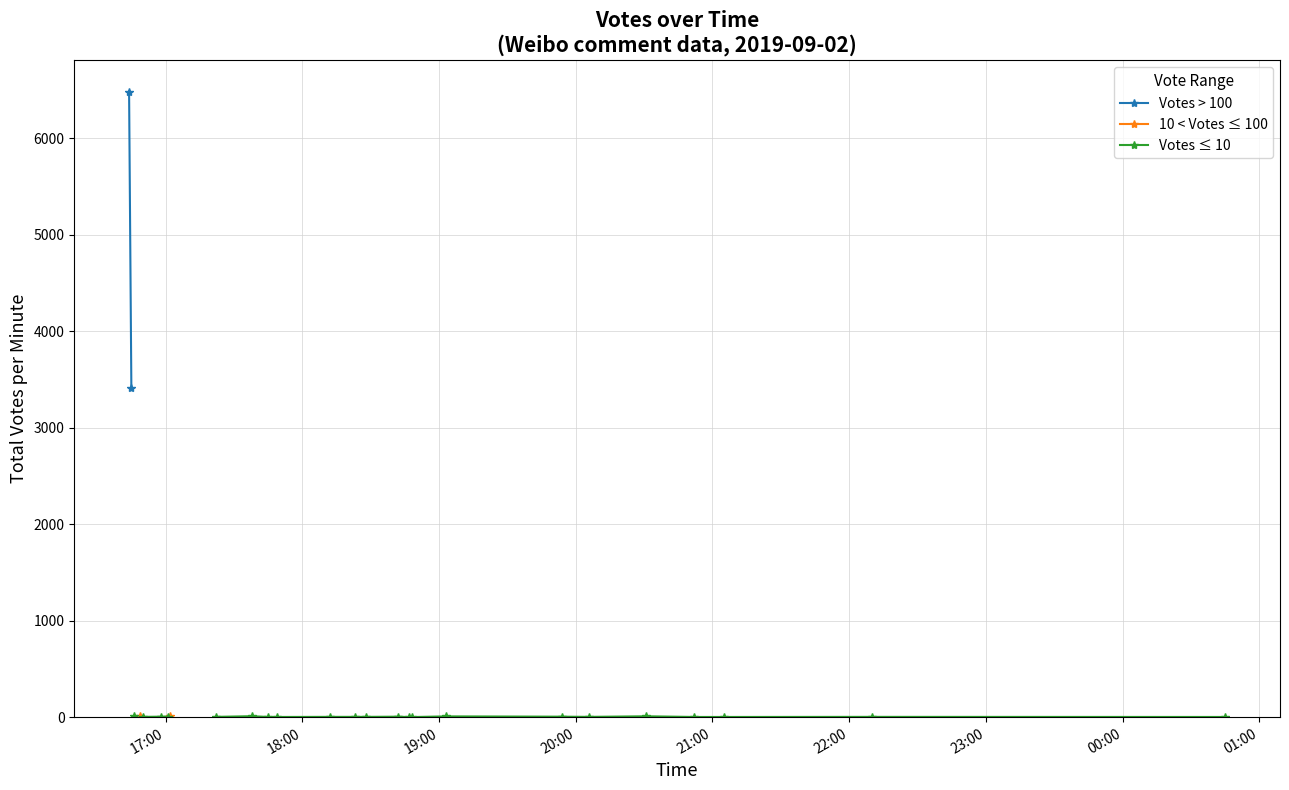

What is the approximate value of Votes ≤ 10 at 19:00?

10.0